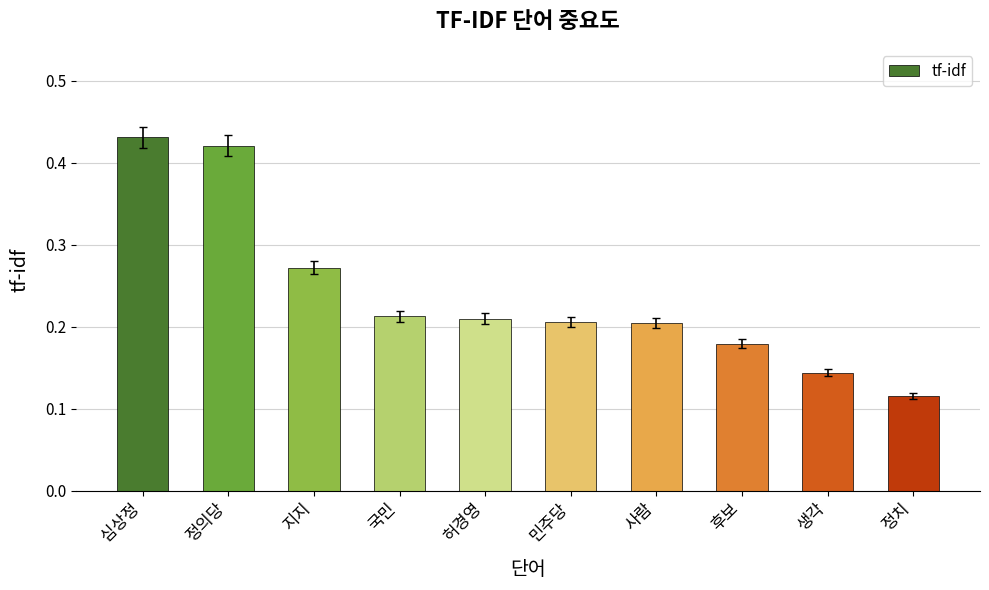

Is it true that the value at 민주당 is 0.2?

True